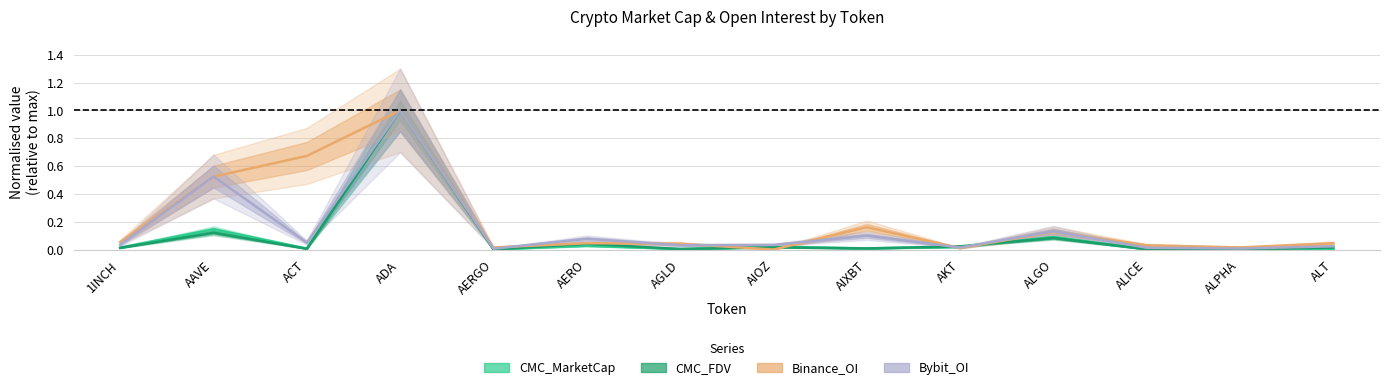

After their last crossing, which series has the higher values: Binance_OI or CMC_FDV?

Binance_OI